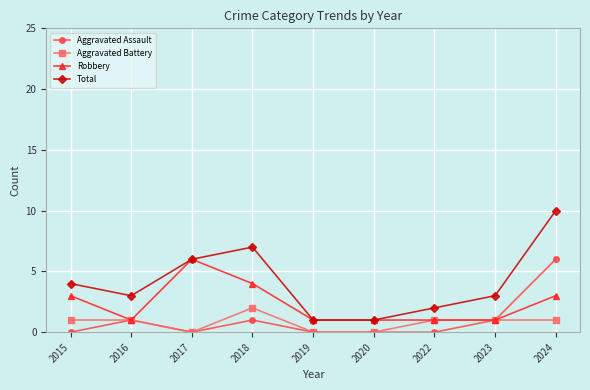

Which series has the largest total across all categories?

Total